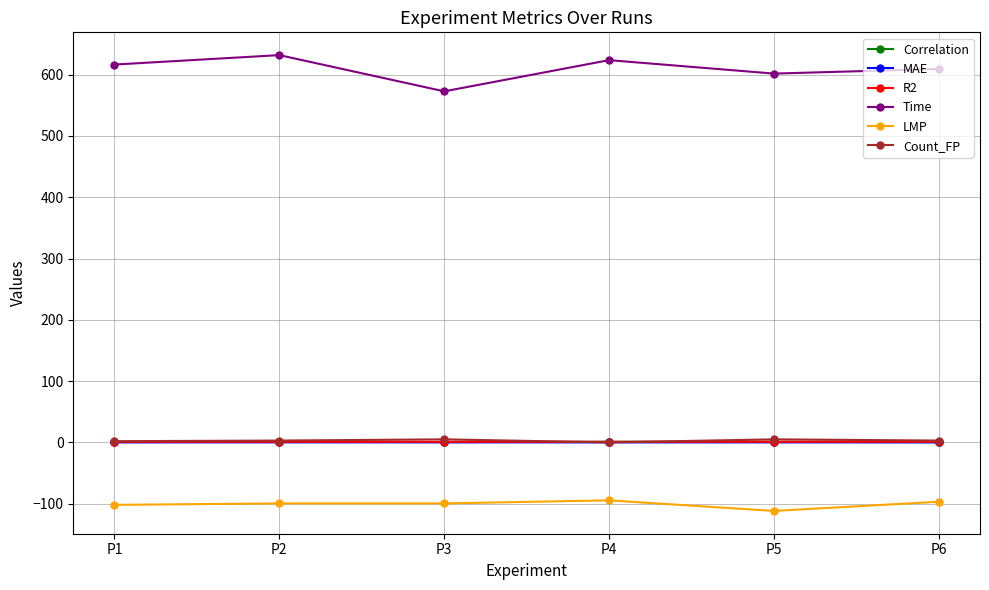

The value of MAE at P5 is 0.0. True or false?

True